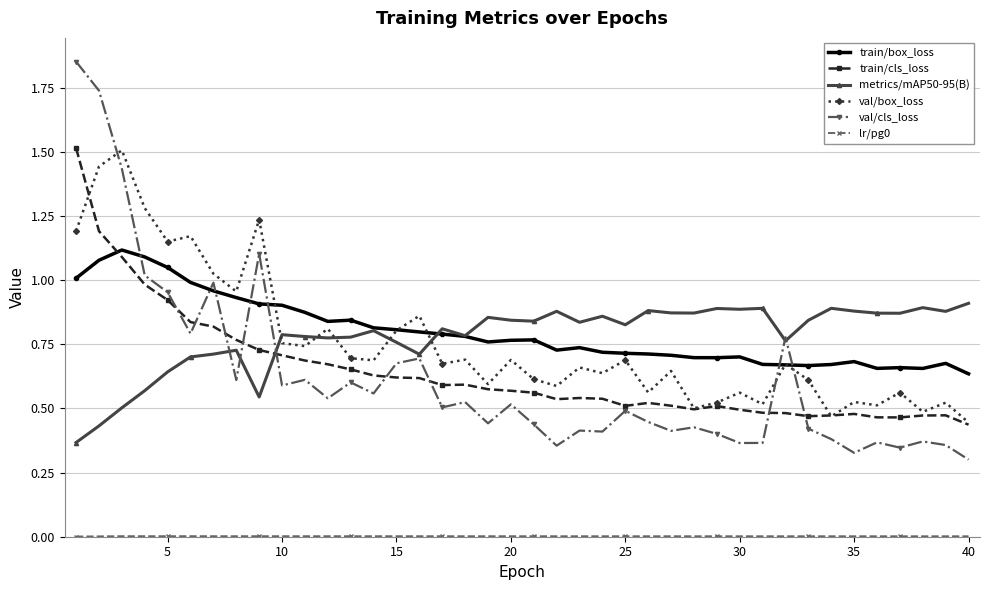

Which series ends up on top after the final intersection of val/cls_loss and val/box_loss?

val/box_loss